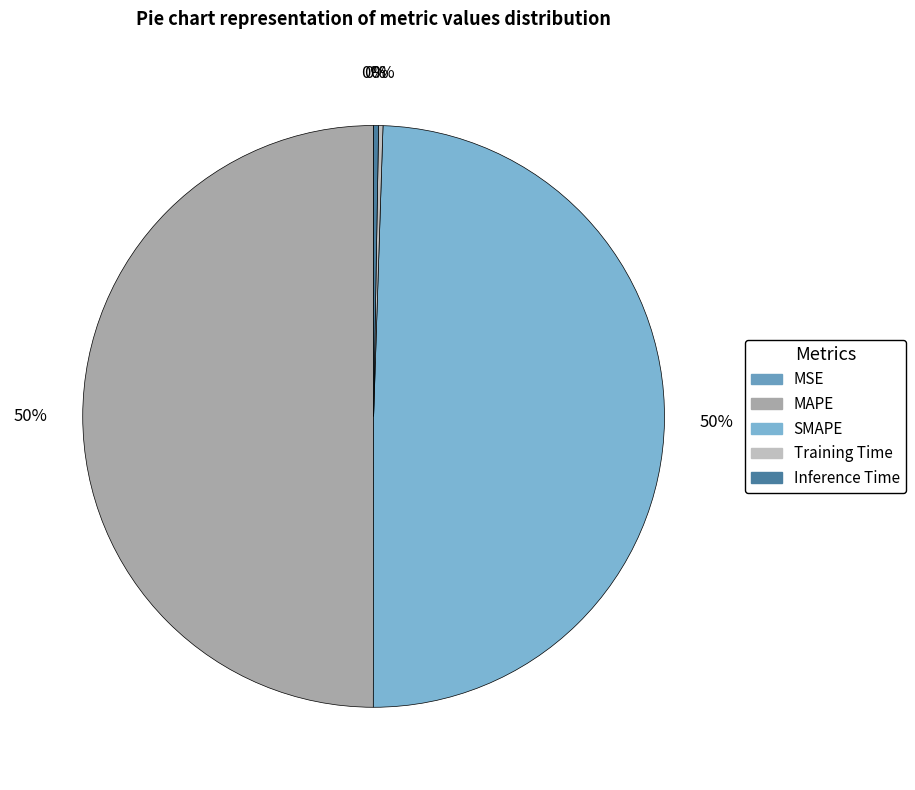

Between Inference Time and MSE, which is larger?

Inference Time